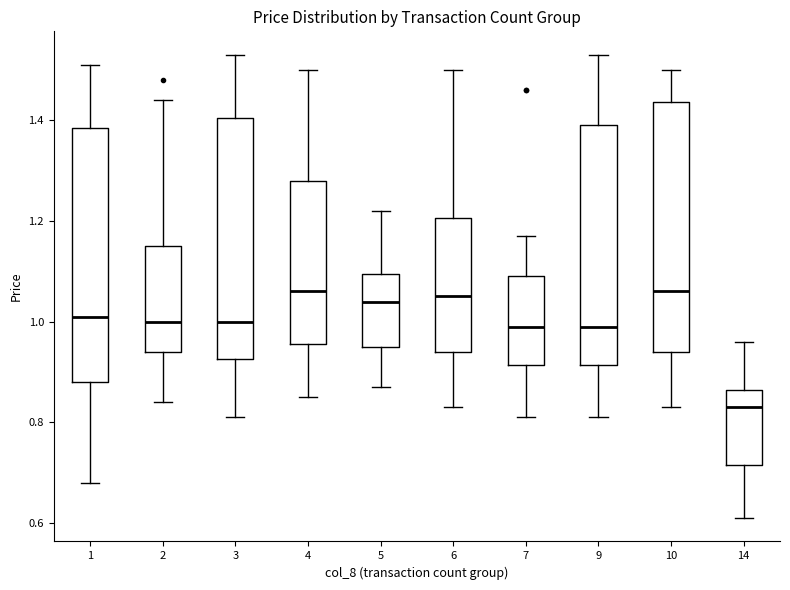

Reading left to right, read every box against the y-axis: the position of its median line, the range the box covers, and the ends of its whiskers. The values are not printed on the chart, so give them approximately, as read against the axis.

1: median 1.02, box 0.88 to 1.38, whiskers 0.68 to 1.52
2: median 1.00, box 0.94 to 1.16, whiskers 0.84 to 1.44
3: median 1.00, box 0.92 to 1.40, whiskers 0.82 to 1.54
4: median 1.06, box 0.96 to 1.28, whiskers 0.86 to 1.50
5: median 1.04, box 0.96 to 1.10, whiskers 0.88 to 1.22
6: median 1.06, box 0.94 to 1.20, whiskers 0.84 to 1.50
7: median 1.00, box 0.92 to 1.10, whiskers 0.82 to 1.18
9: median 1.00, box 0.92 to 1.40, whiskers 0.82 to 1.54
10: median 1.06, box 0.94 to 1.44, whiskers 0.84 to 1.50
14: median 0.84, box 0.72 to 0.86, whiskers 0.62 to 0.96